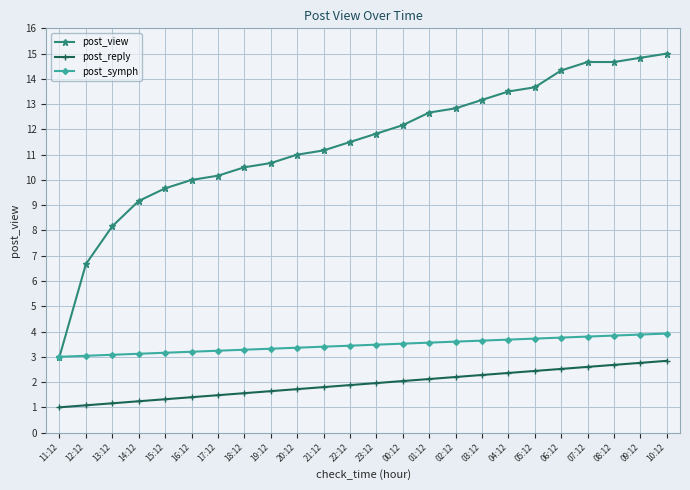

True or false: post_view has more than 1 points higher than both neighbors.

False